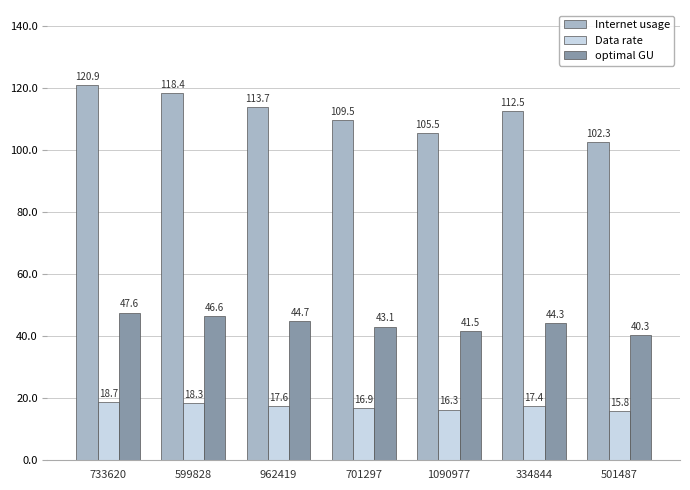

Which series has the widest spread of values?

Internet usage